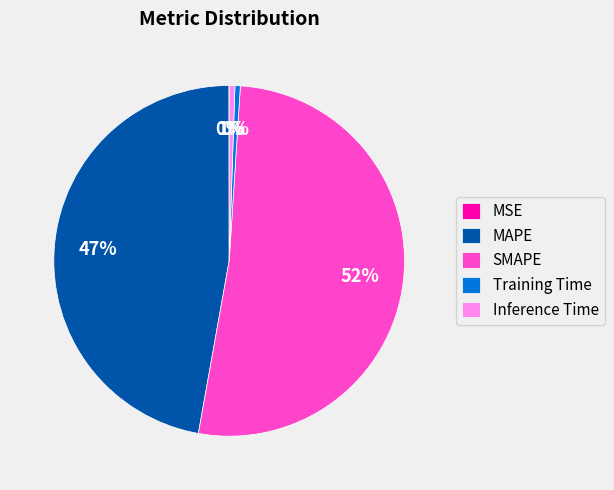

Which category has the biggest portion of the pie?

SMAPE